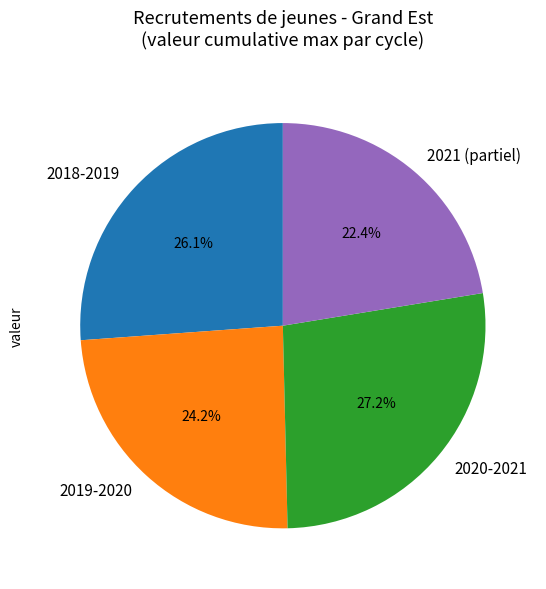

Between 2018-2019 and 2021 (partiel), which is larger?

2018-2019